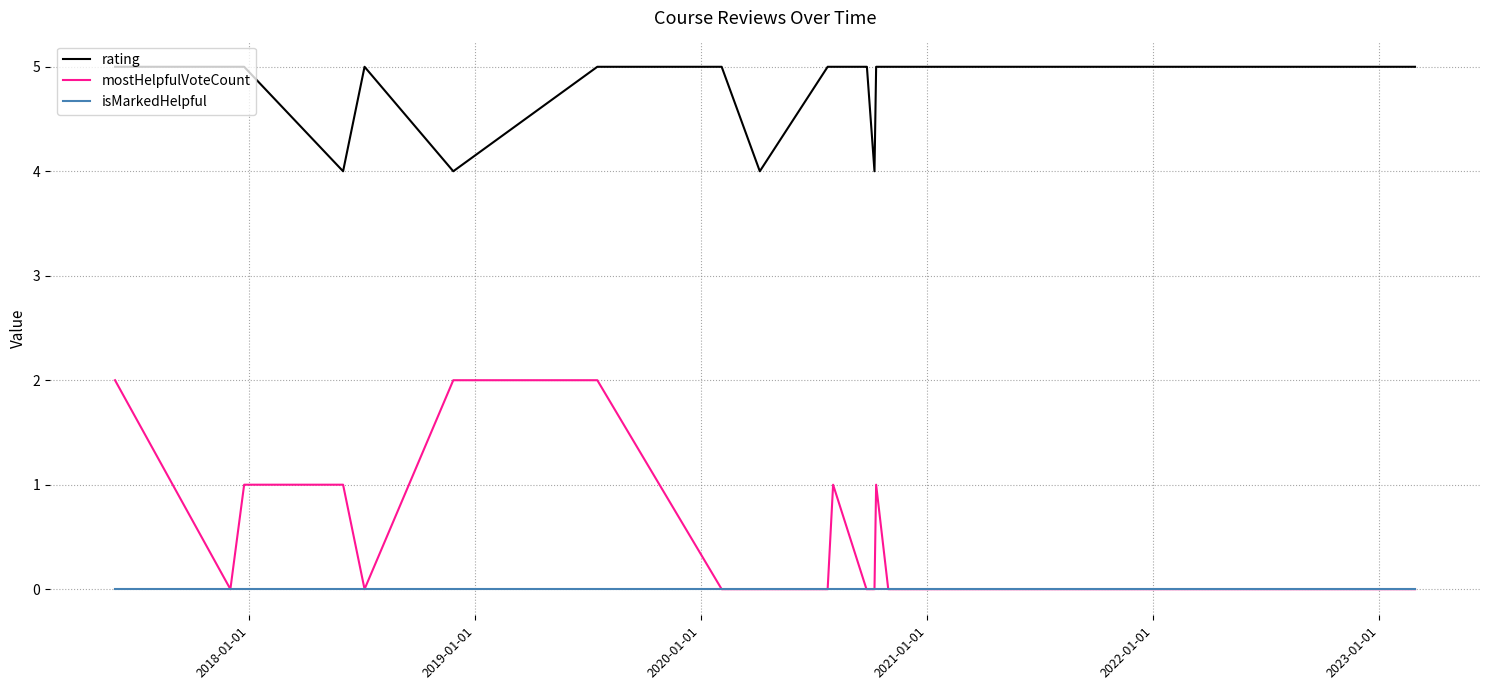

Which series has the largest total across all categories?

rating